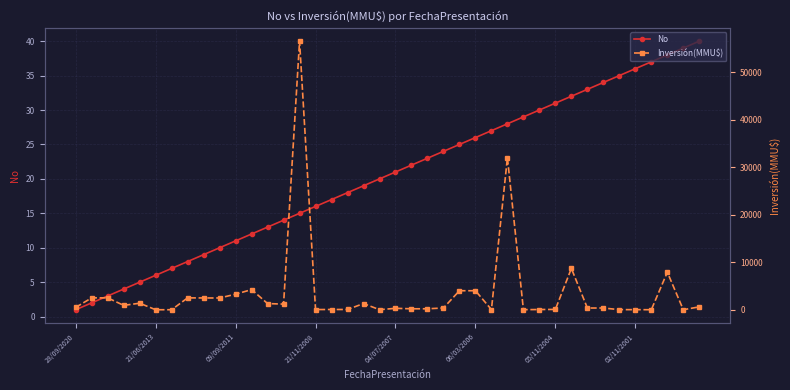

The No series shows 31 at 04/07/2007. True or false?

False